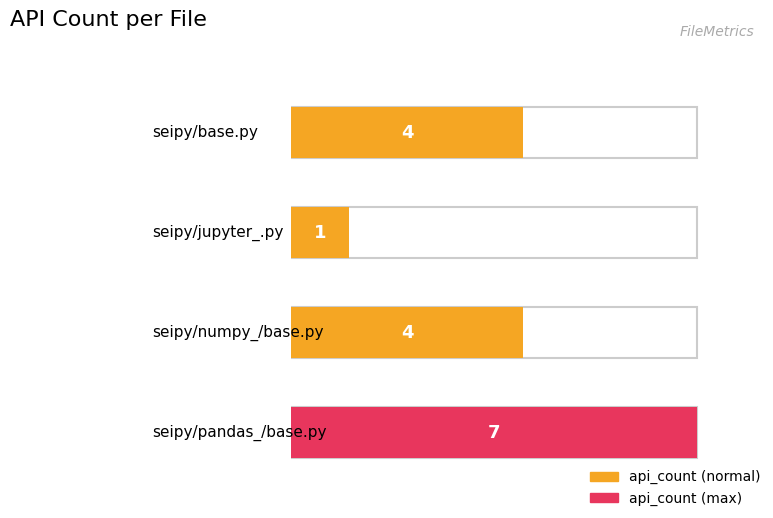

Rank the categories by value from lowest to highest.

seipy/jupyter_.py, seipy/base.py, seipy/numpy_/base.py, seipy/pandas_/base.py